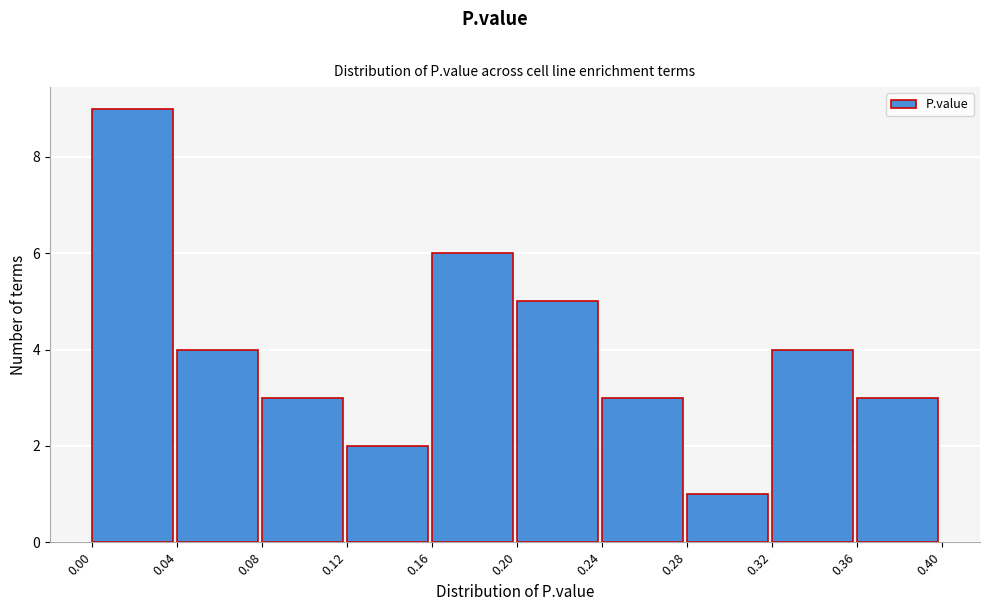

What is the height of the bar covering 0.08 to 0.12 on the x-axis? The values are not printed on the chart, so give them approximately, as read against the axis.

3